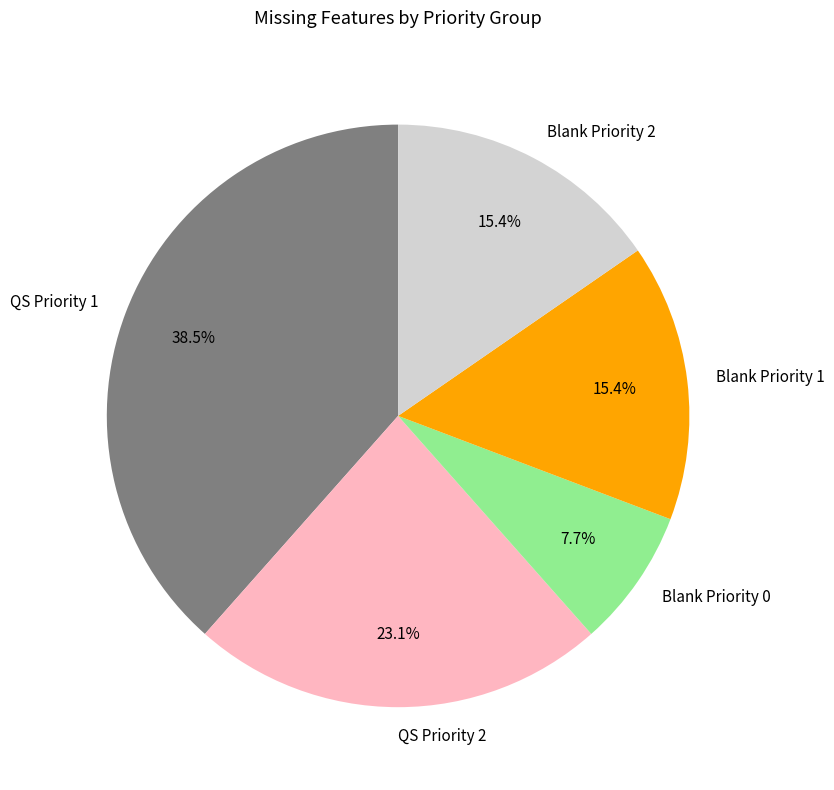

Is there any slice that represents more than half of the pie?

No